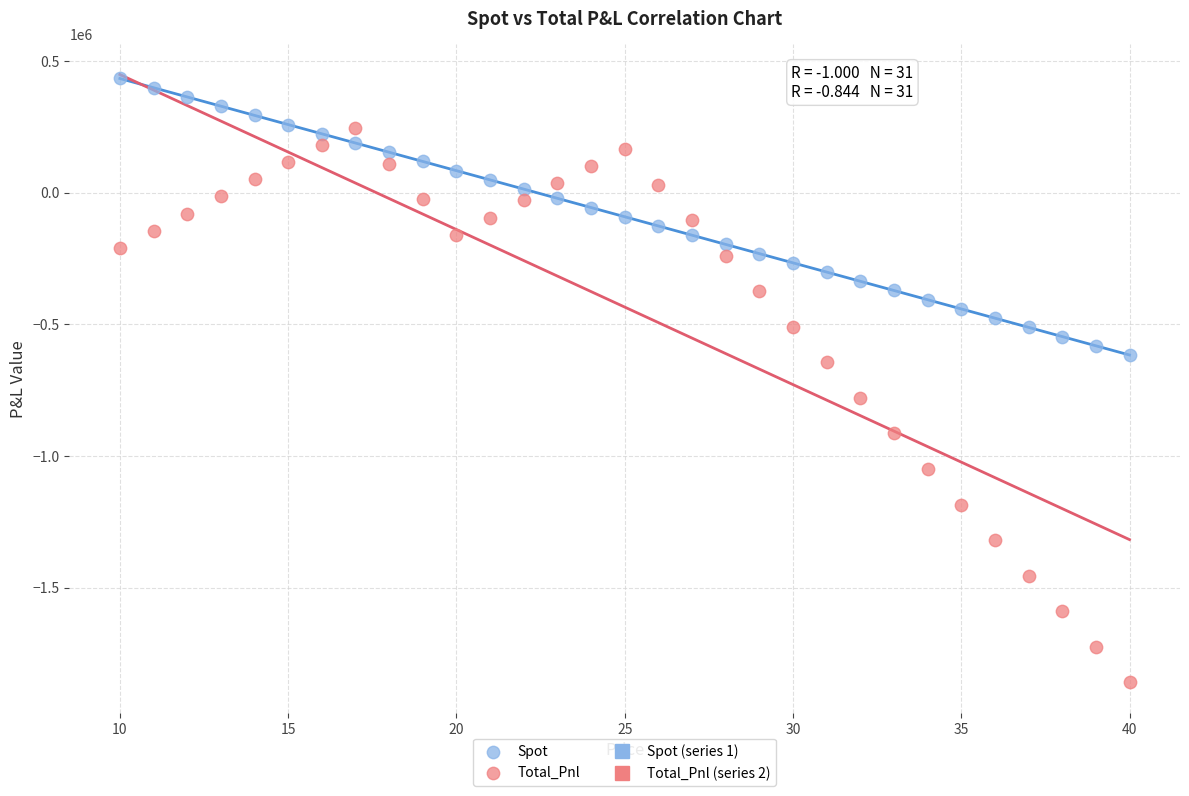

Which series has the widest spread of Y values?

Total_Pnl